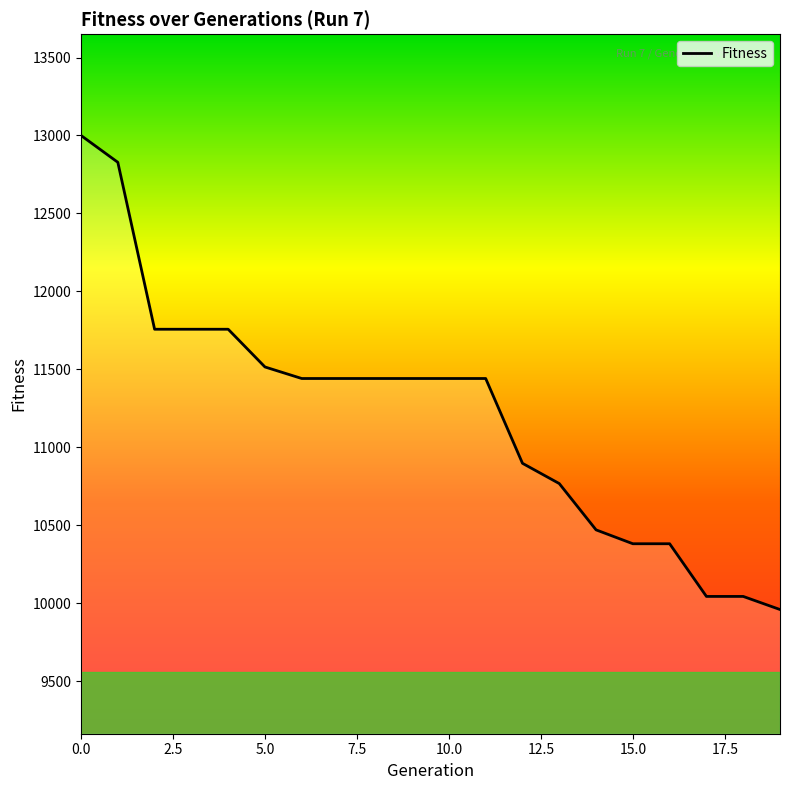

What is the greatest value displayed?

13000